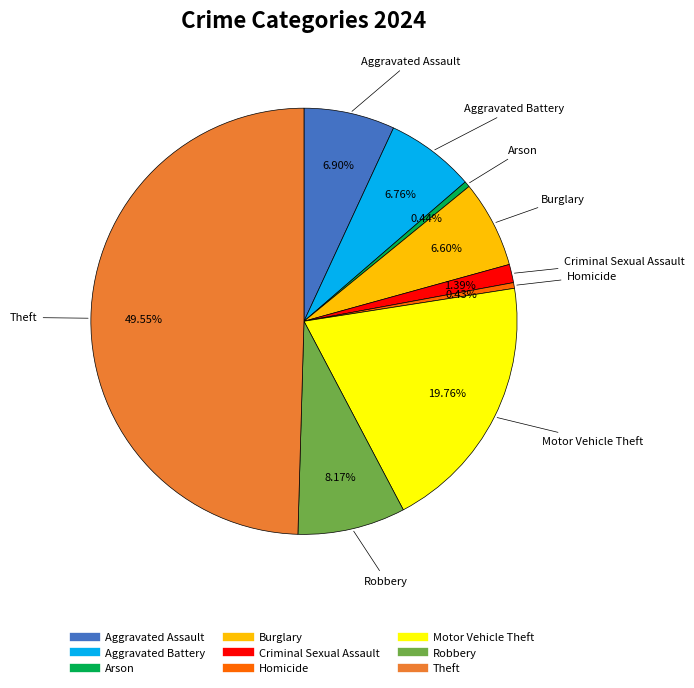

Is Robbery the majority of the pie?

No